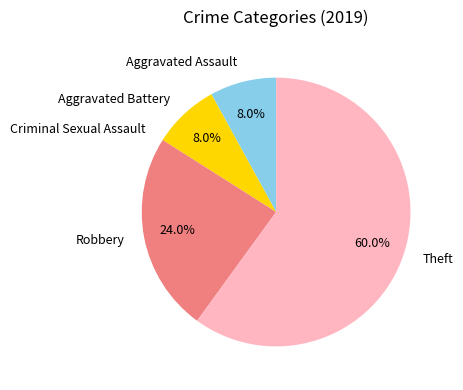

Combined, do Aggravated Assault and Robbery account for over 50%?

No